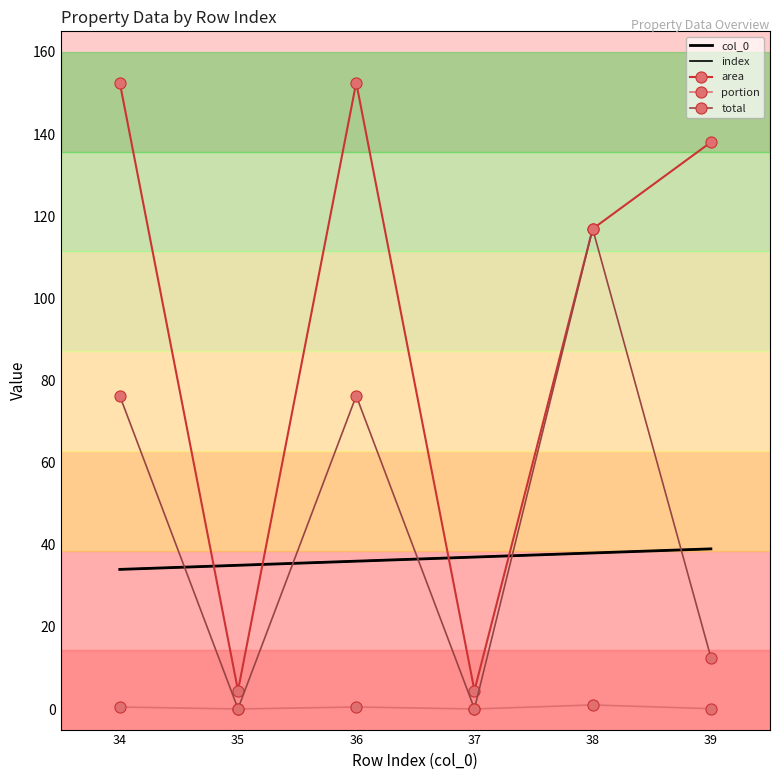

What are all the series names shown in the legend?

col_0, index, area, portion, total